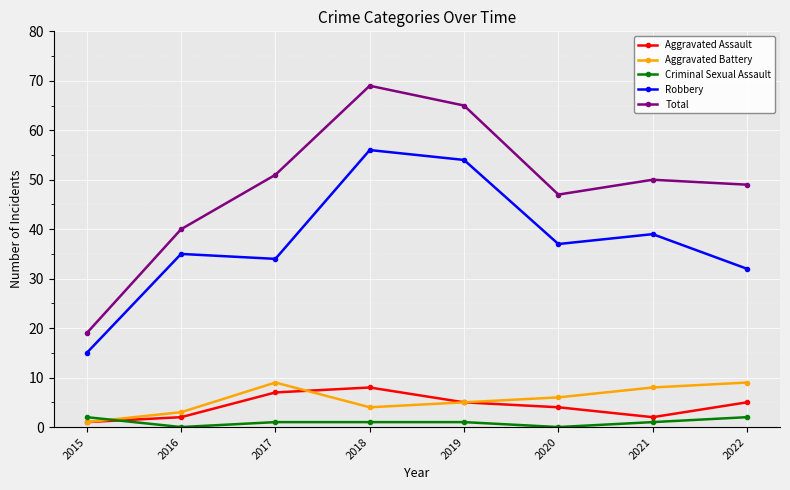

Between 2015 and 2016, which series saw the biggest shift?

Total